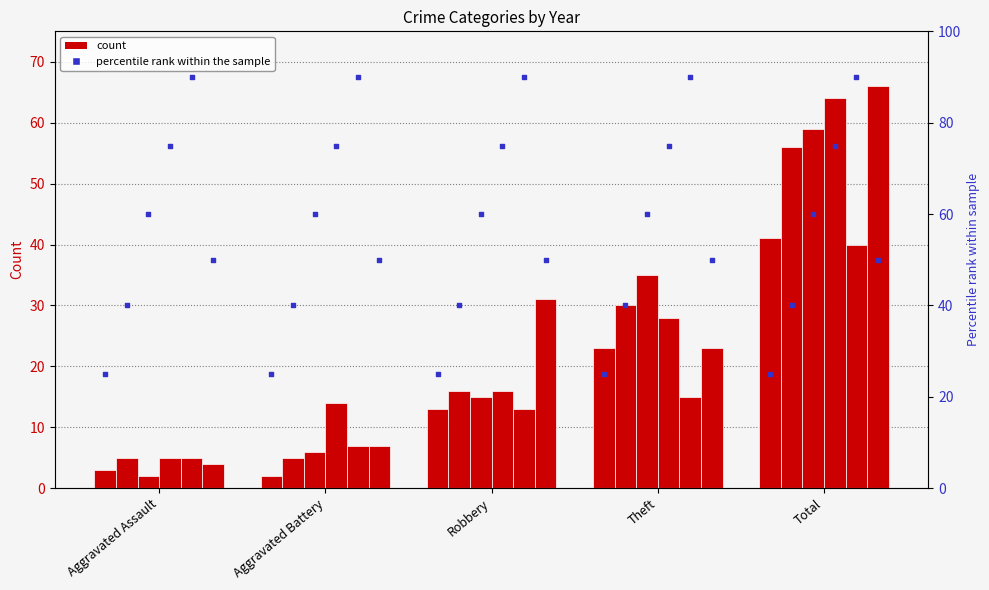

At how many categories does at least one series exceed 3?

5